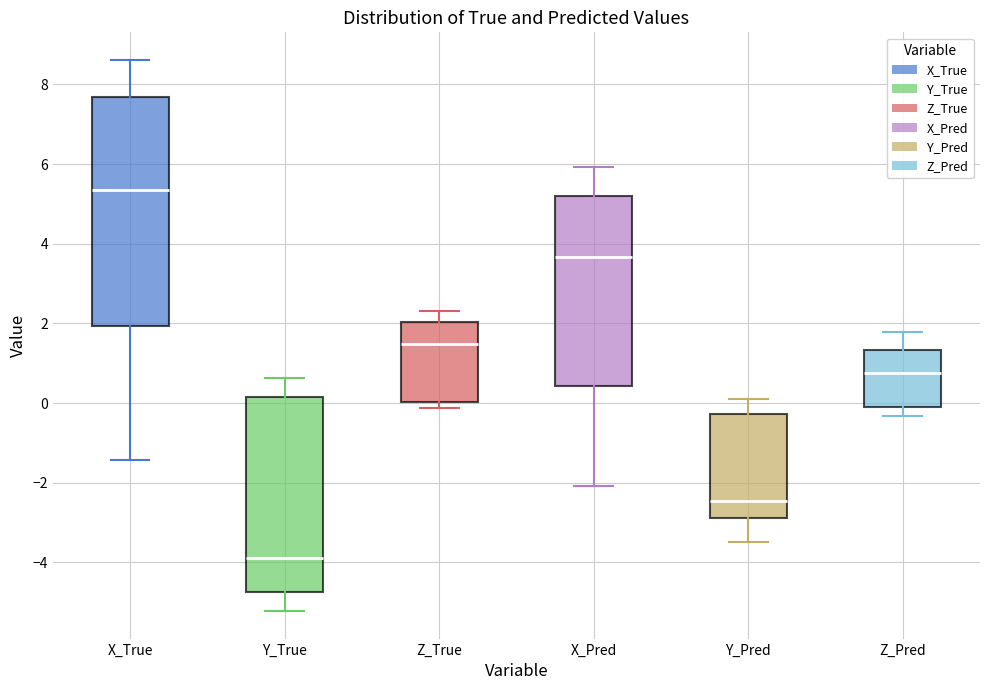

Reading left to right, transcribe this box plot: for each box, give where its median line is, the range the box spans, and where its two whiskers end, as read against the y-axis. The values are not printed on the chart, so give them approximately, as read against the axis.

X_True: median 5.4, box 2.0 to 7.6, whiskers -1.4 to 8.6
Y_True: median -3.8, box -4.8 to 0.2, whiskers -5.2 to 0.6
Z_True: median 1.4, box 0.0 to 2.0, whiskers -0.2 to 2.4
X_Pred: median 3.6, box 0.4 to 5.2, whiskers -2.0 to 6.0
Y_Pred: median -2.4, box -2.8 to -0.2, whiskers -3.4 to 0.2
Z_Pred: median 0.8, box 0.0 to 1.4, whiskers -0.4 to 1.8